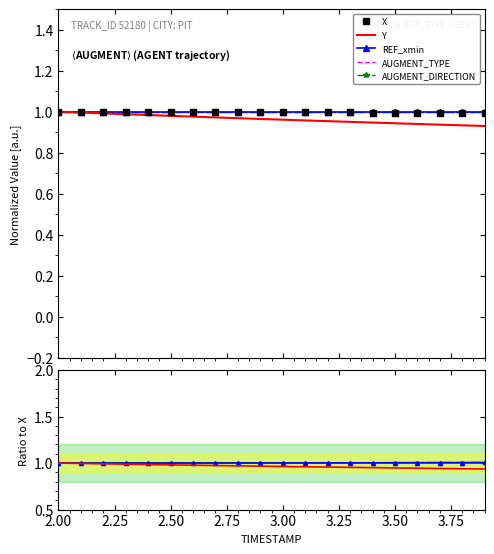

True or false: AUGMENT_TYPE has more than 1 points higher than both neighbors.

False